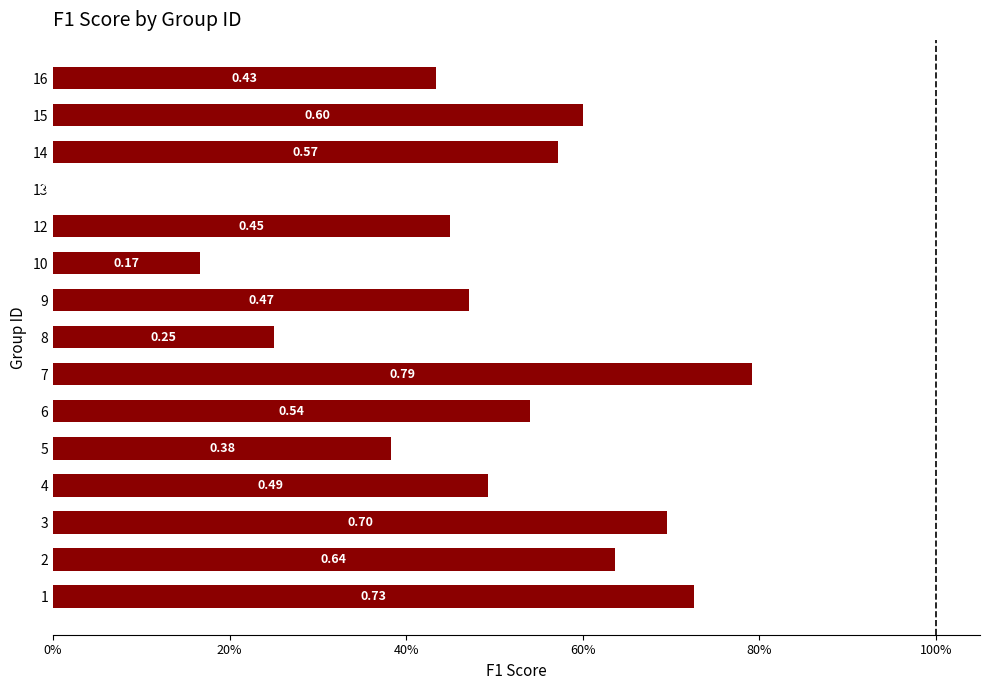

Count the values in the range 0 to 1.

15